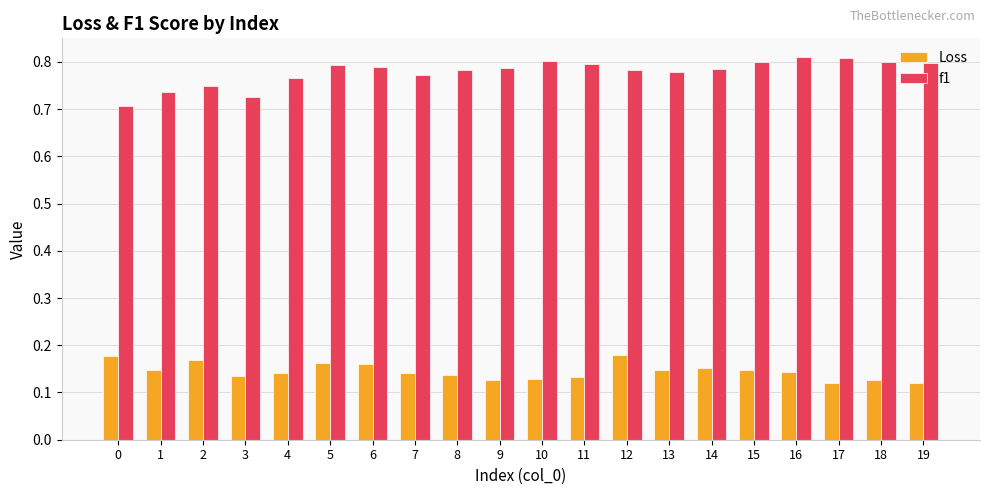

What is the sum of the f1 values at 18 and 16?

1.6